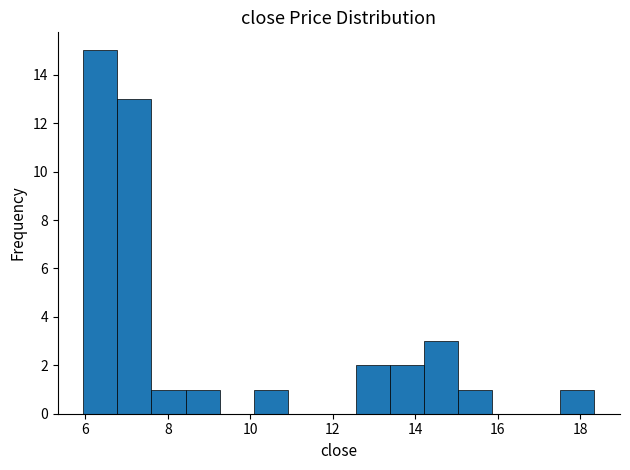

Reading left to right, list every bar in this chart as the range it spans on the x-axis followed by its height. Neither the bar edges nor the heights are printed on the chart, so give them approximately, as read against the axes.

6.0 to 6.8: 15
6.8 to 7.6: 13
7.6 to 8.4: 1
8.4 to 9.2: 1
9.2 to 10.0: 0
10.0 to 11.0: 1
11.0 to 11.8: 0
11.8 to 12.6: 0
12.6 to 13.4: 2
13.4 to 14.2: 2
14.2 to 15.0: 3
15.0 to 15.8: 1
15.8 to 16.6: 0
16.6 to 17.6: 0
17.6 to 18.4: 1